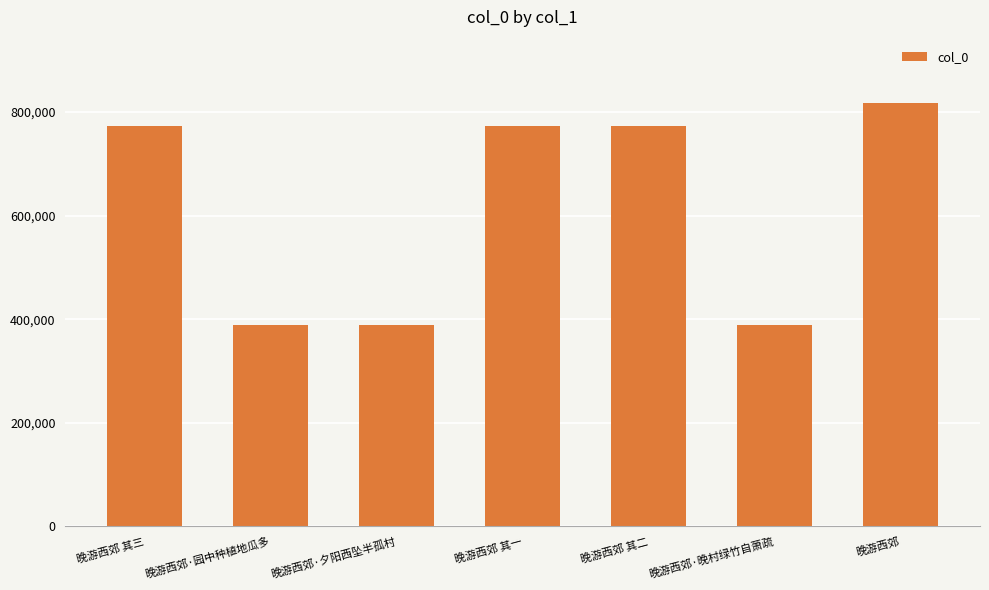

What is the sum of all values?

4304874